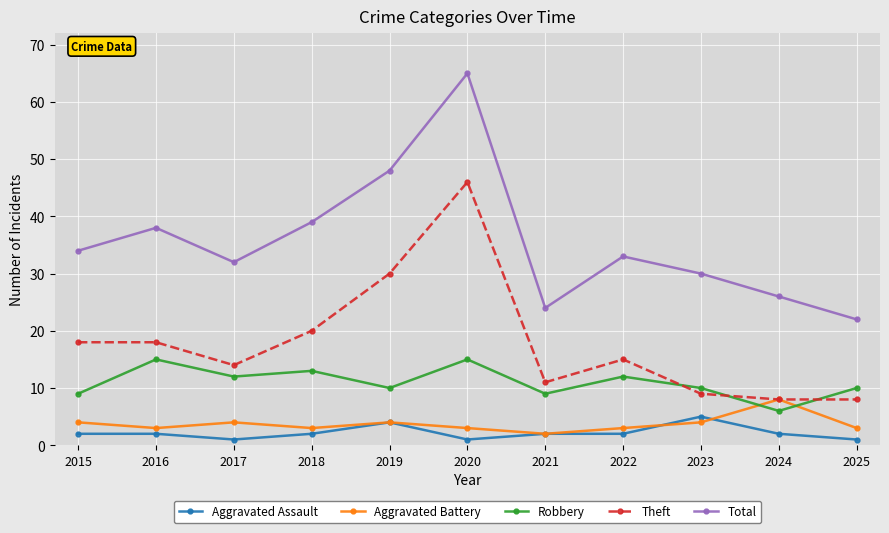

What is the value of the Total point at the 8th from the left?

33